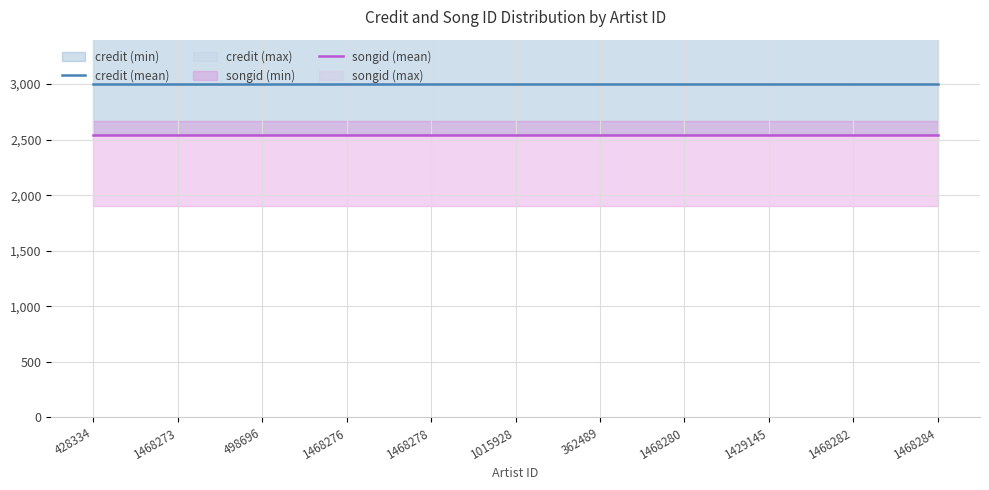

The credit (mean) series shows 3000.0 at 1468276. True or false?

True